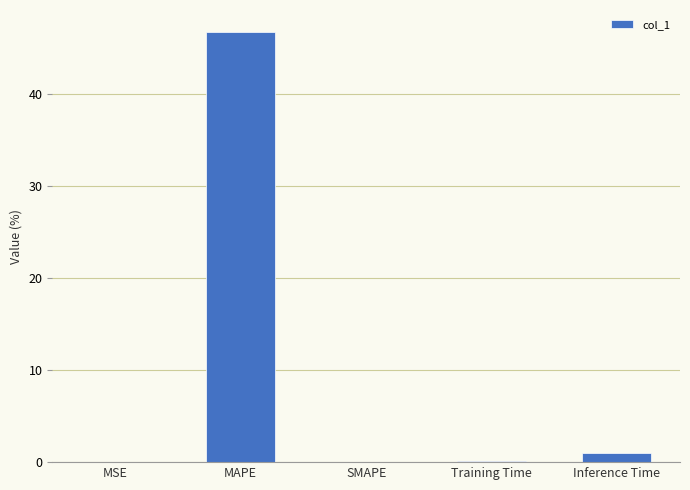

Does the chart contain stacked bars?

No